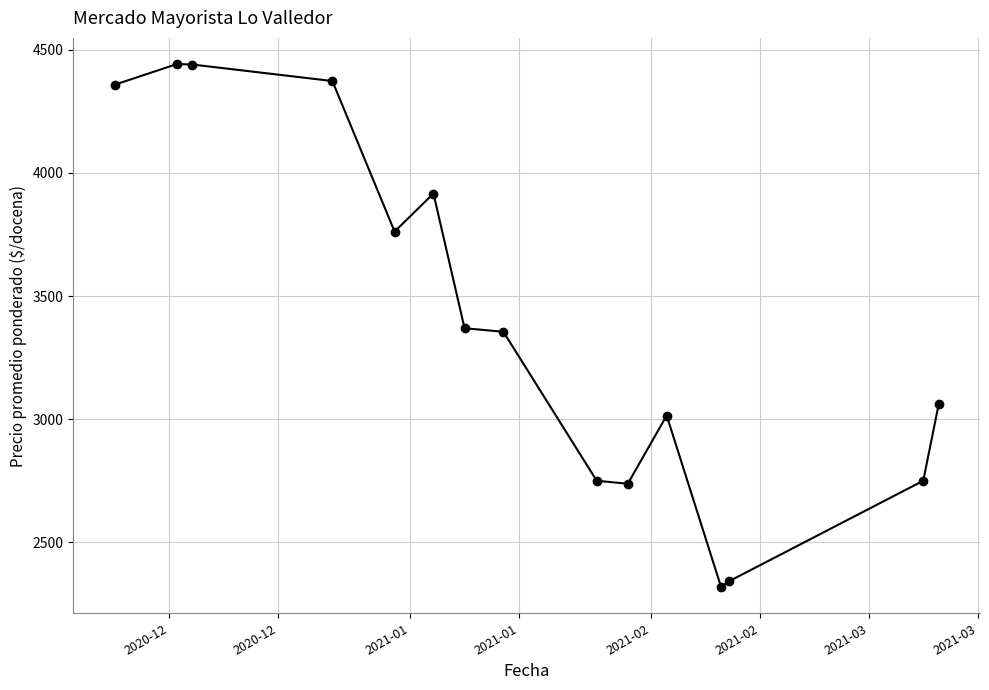

What is the average value?

3399.5